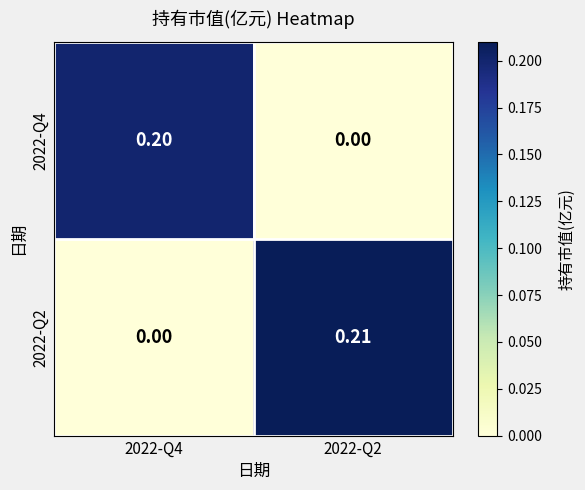

How many series are shown in this chart?

2